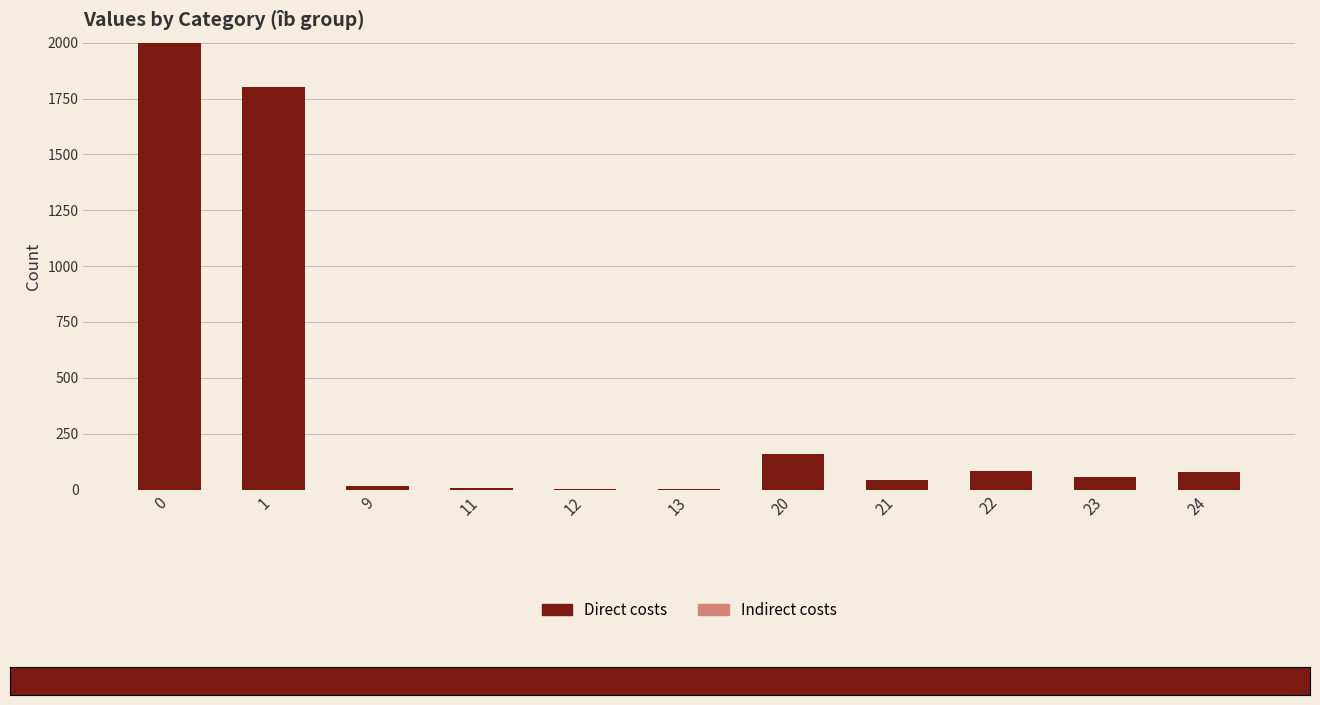

What is the change in value from 0 to 20?

-1842